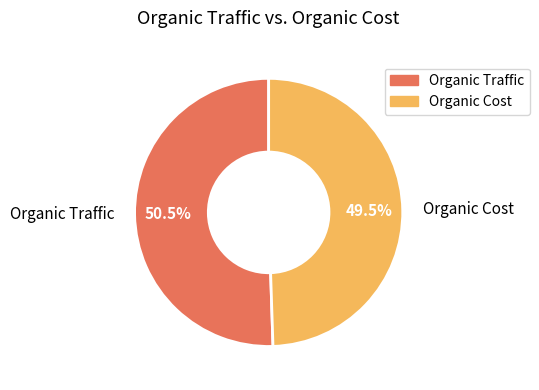

Rank the categories by value from highest to lowest.

Organic Traffic, Organic Cost